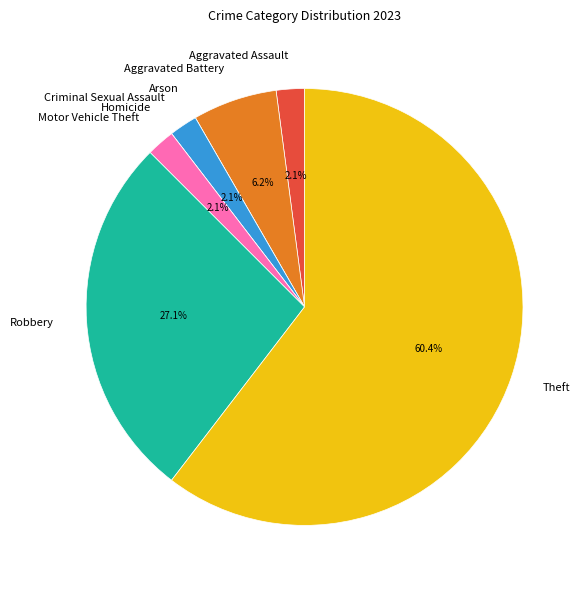

What percentage is NOT represented by Aggravated Assault?

97.9%